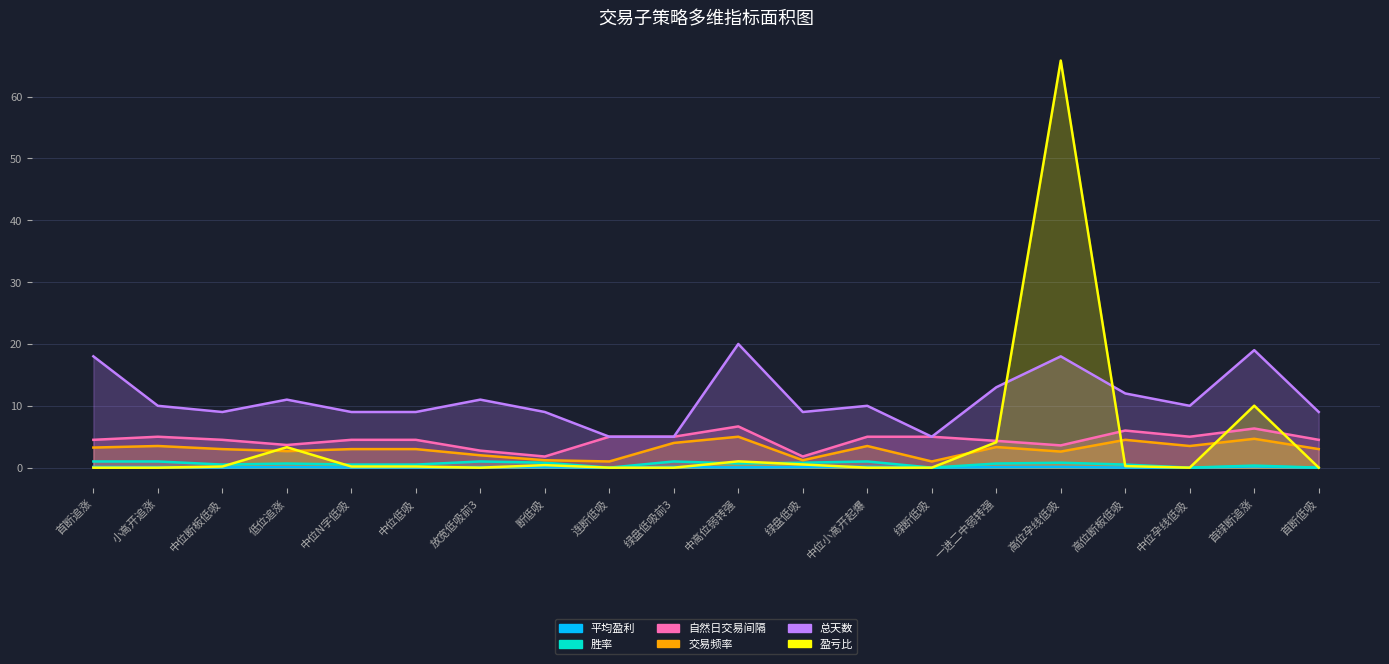

What is the label of the 9th point from the left?

连断低吸